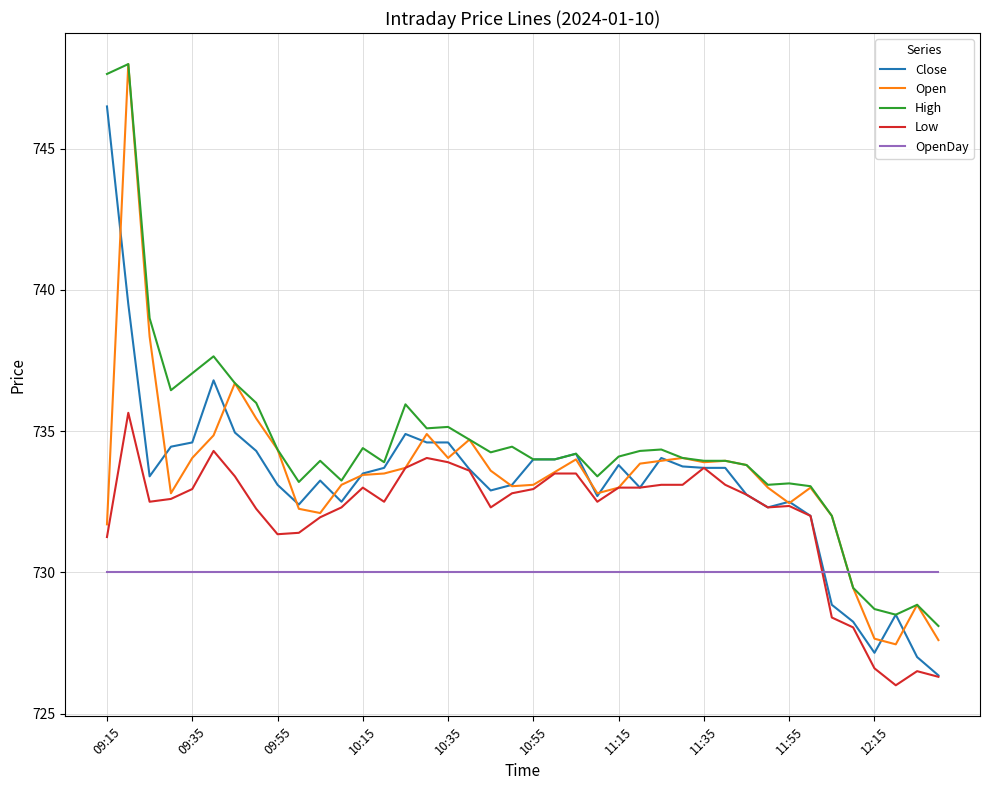

Which series has the largest total across all categories?

High